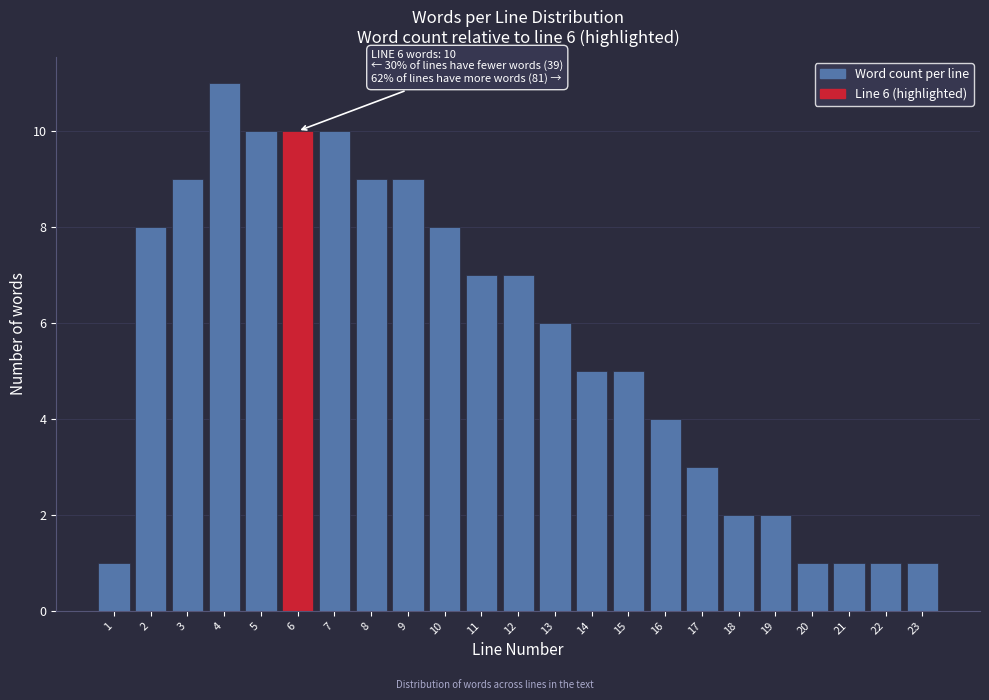

Which range on the x-axis has the tallest bar?

3.5 to 4.5